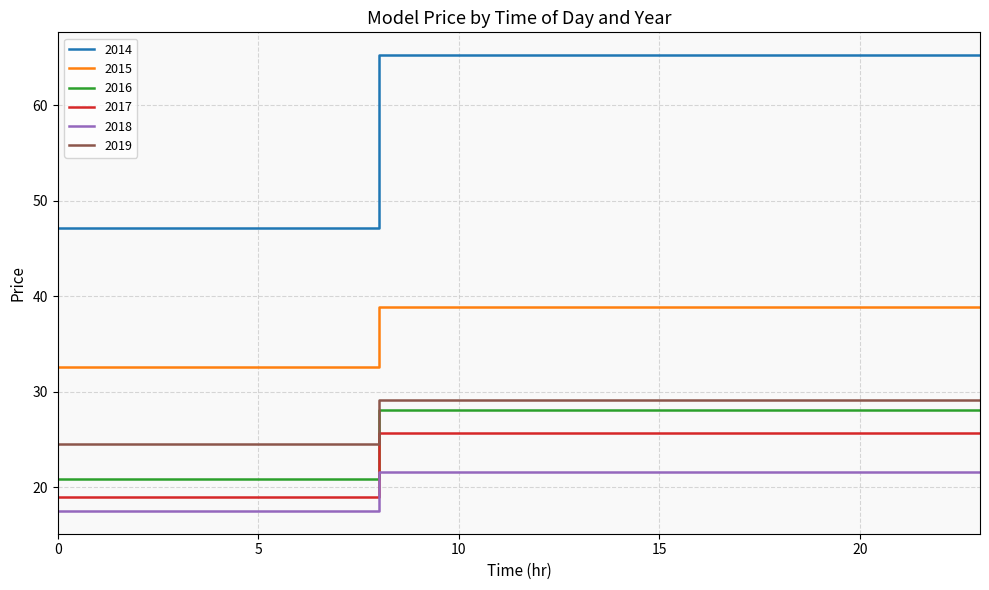

True or false: 2015 has more than 0 points higher than both neighbors.

False